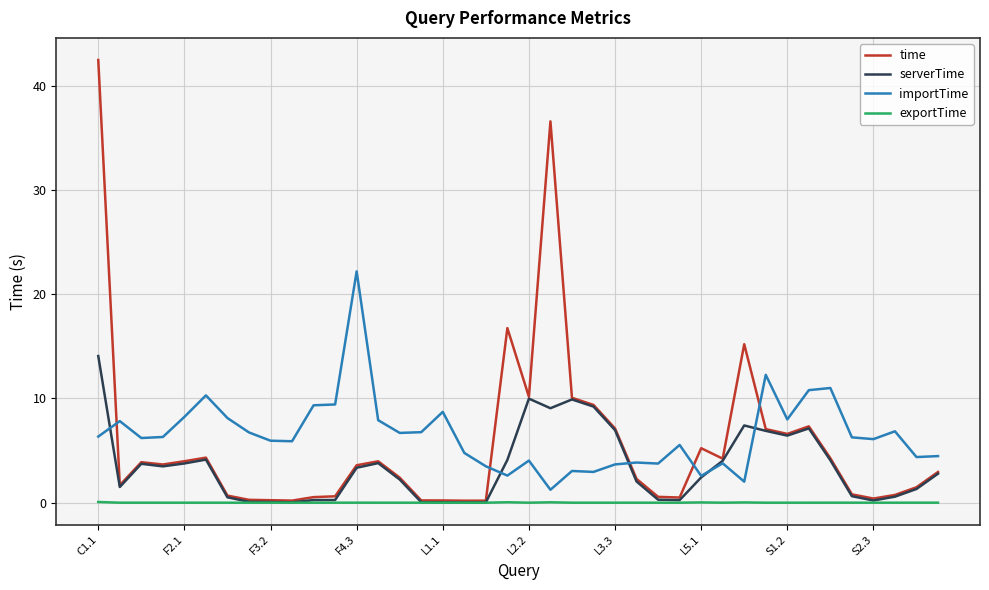

Which series has the largest range (max minus min)?

time